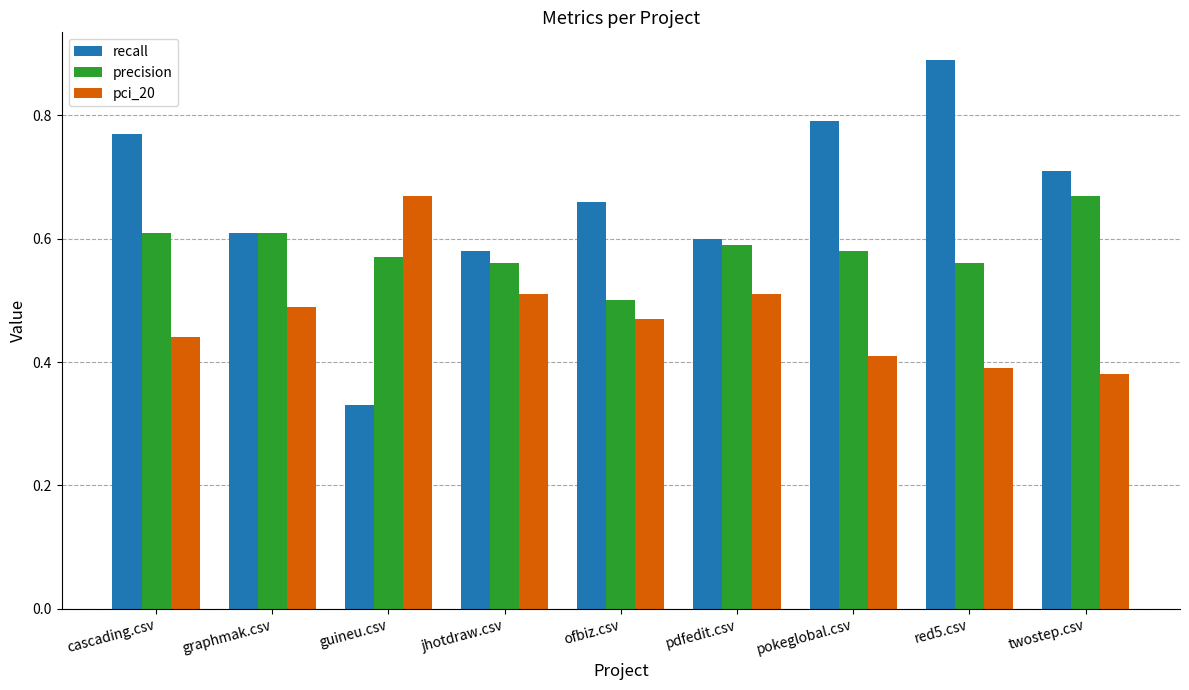

The pci_20 series shows 0.1 at pdfedit.csv. True or false?

False